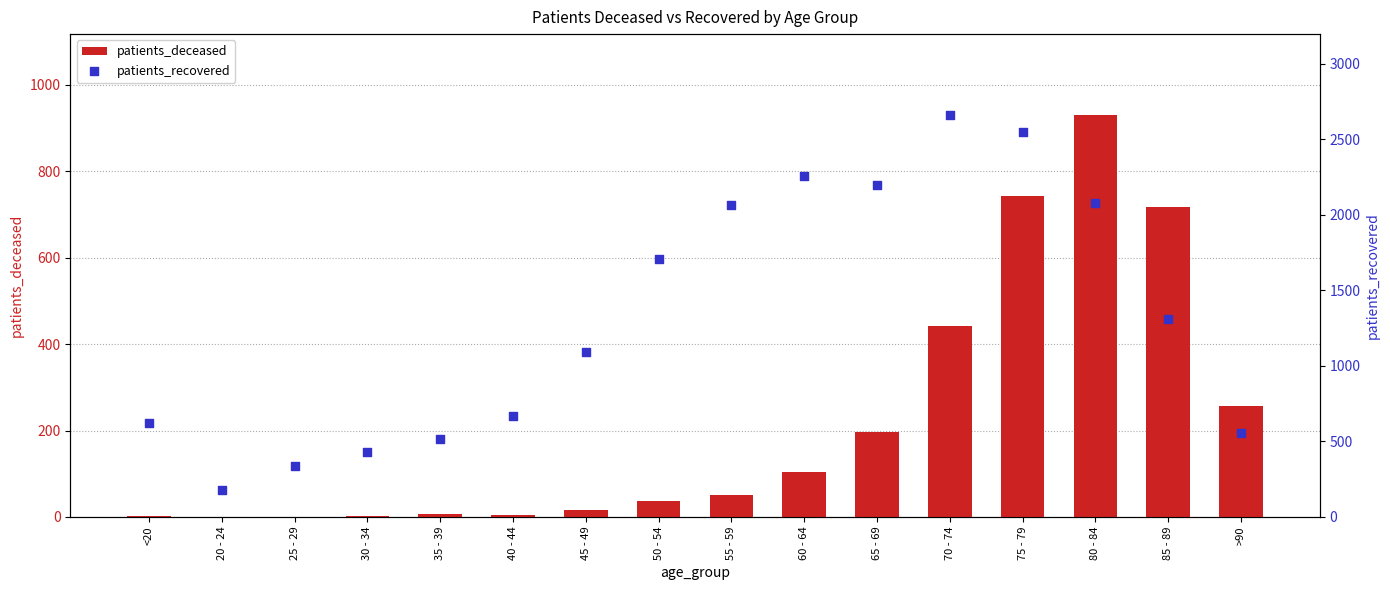

Which series contains the highest Y value?

patients_recovered